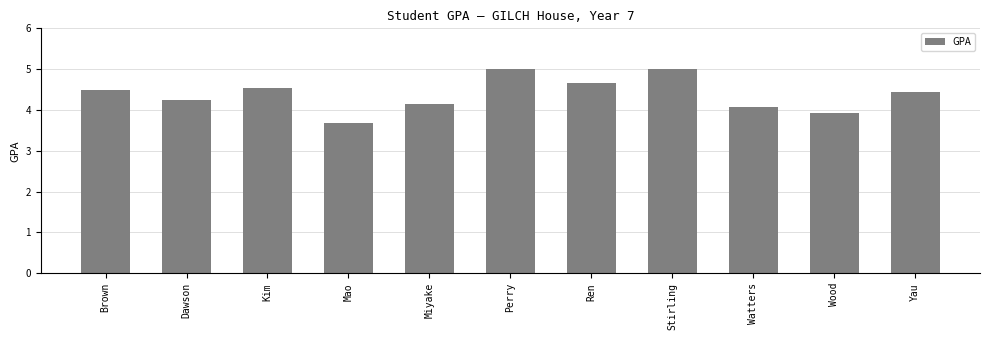

What is the value of the 11th bar from the left?

4.4